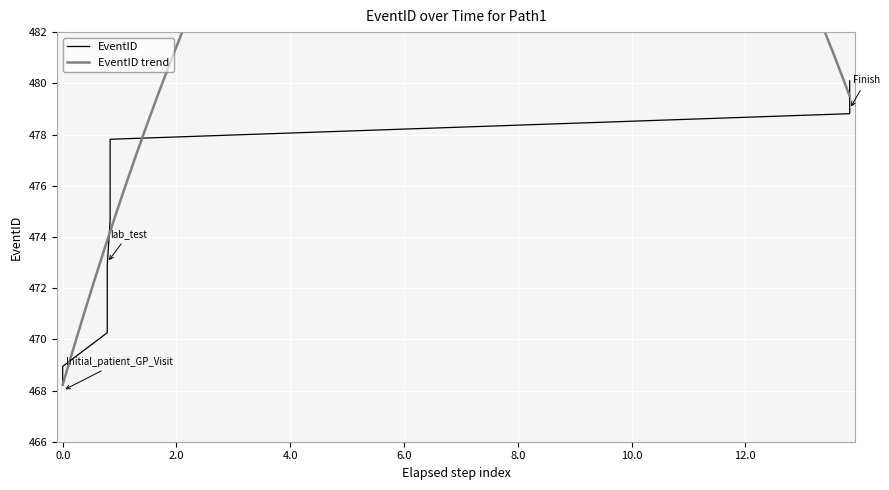

What is the maximum value shown in the chart?

480.1